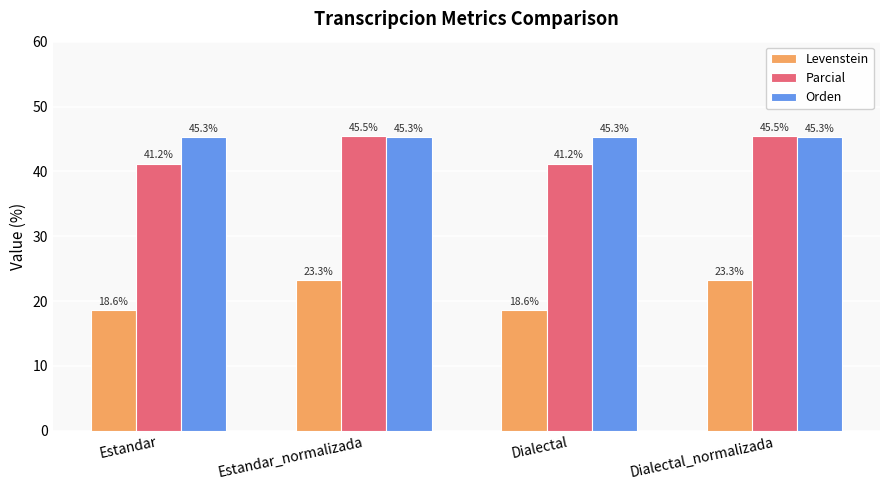

How many values in the Levenstein series are below 23?

2